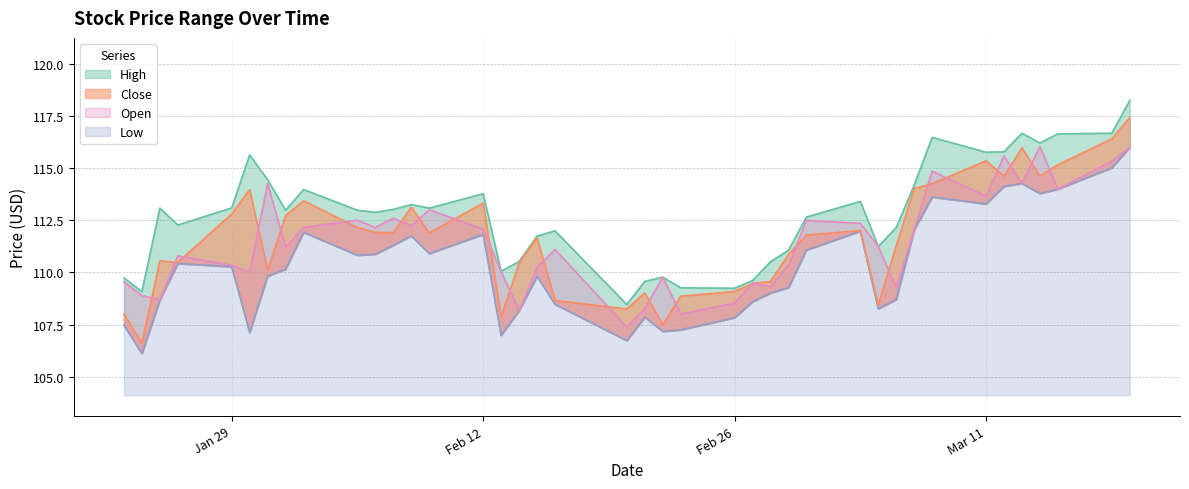

In Low, how many points are lower than both neighbors (excluding endpoints)?

10